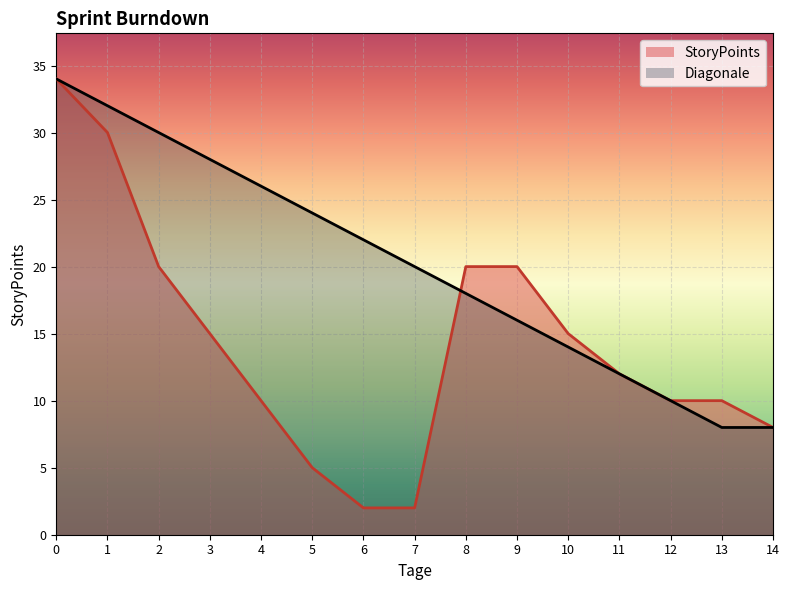

How many data points in StoryPoints are above 12?

7